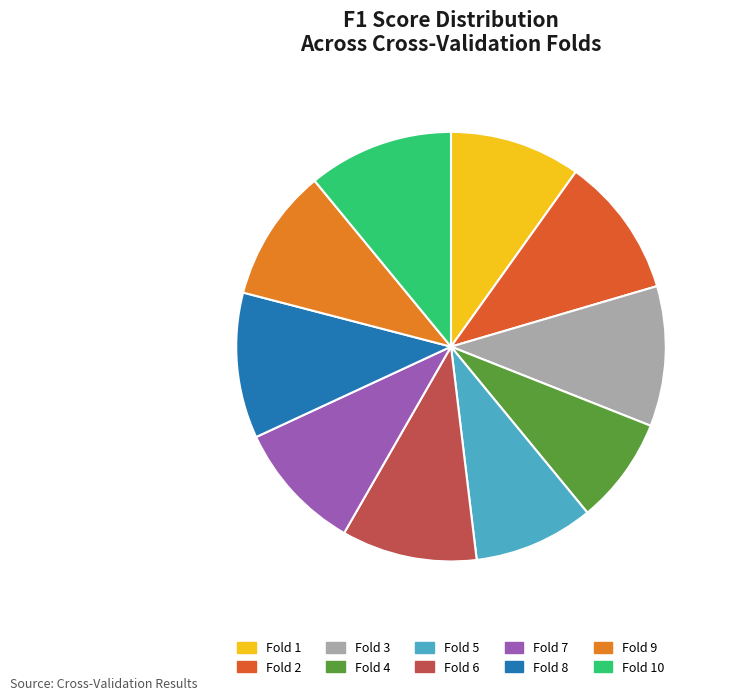

The Fold 10 slice represents 1% of the pie. True or false?

False